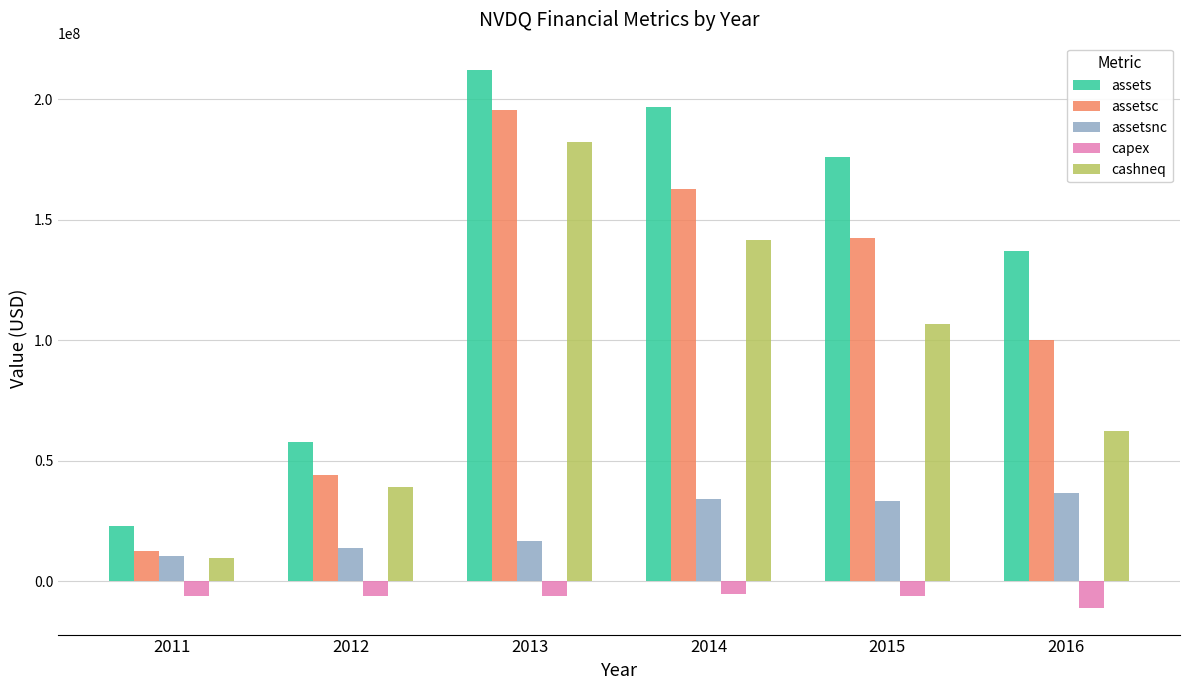

The value of capex at 2011 is -6331570. True or false?

True